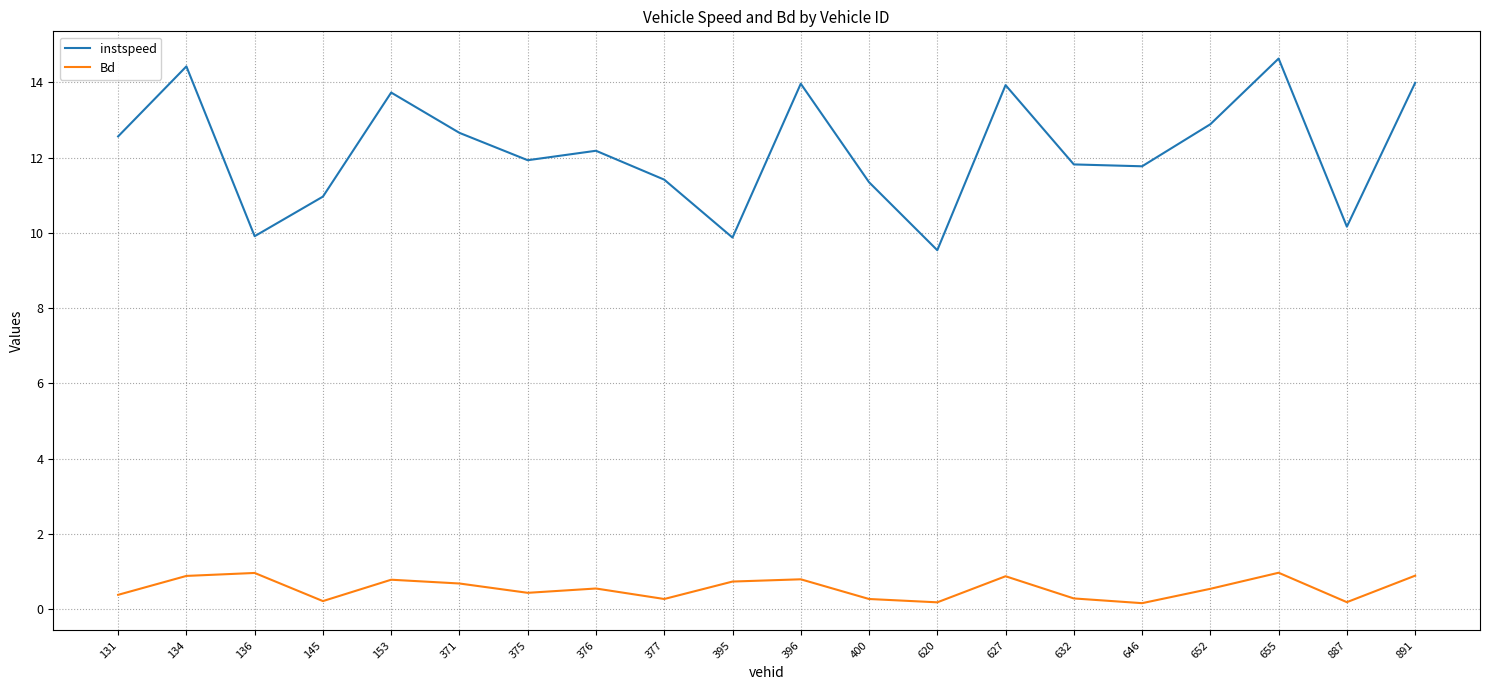

Which series has the largest total across all categories?

instspeed